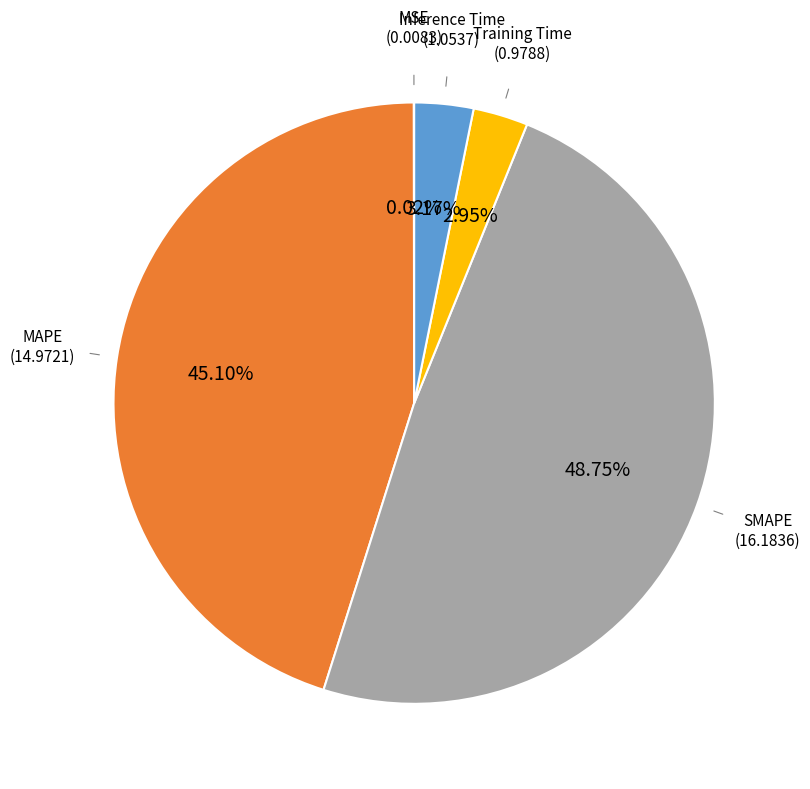

Does any single category account for the majority?

No